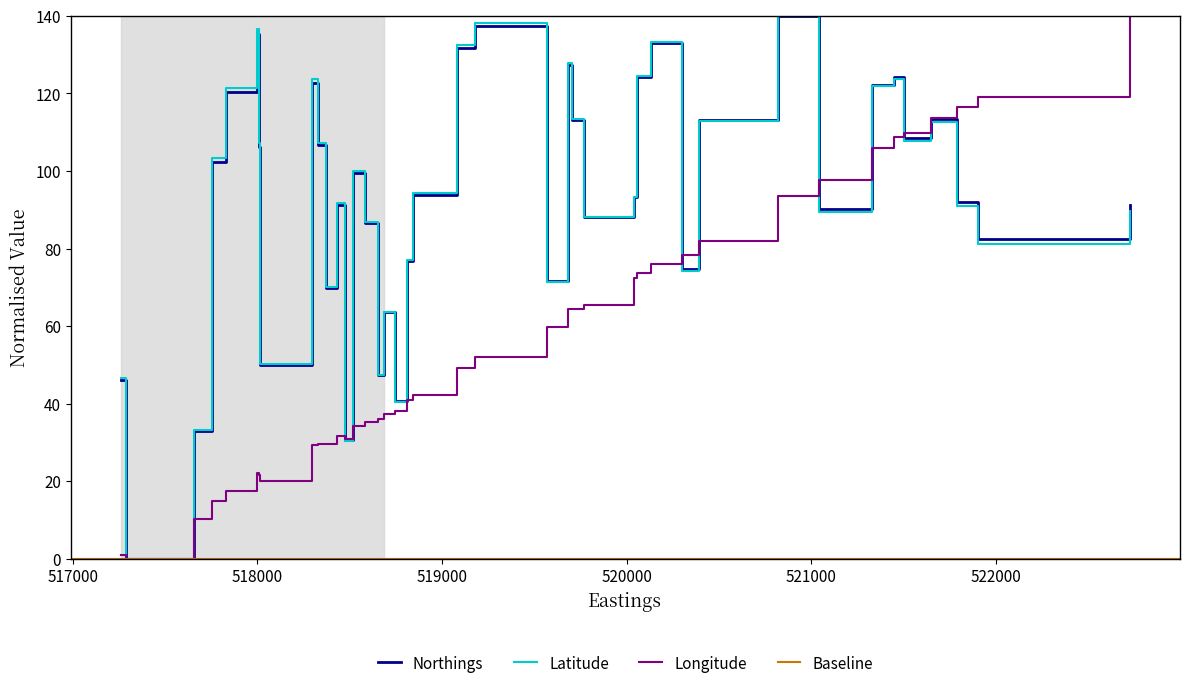

Between which two adjacent categories do Latitude and Longitude first intersect?

518430 and 518476